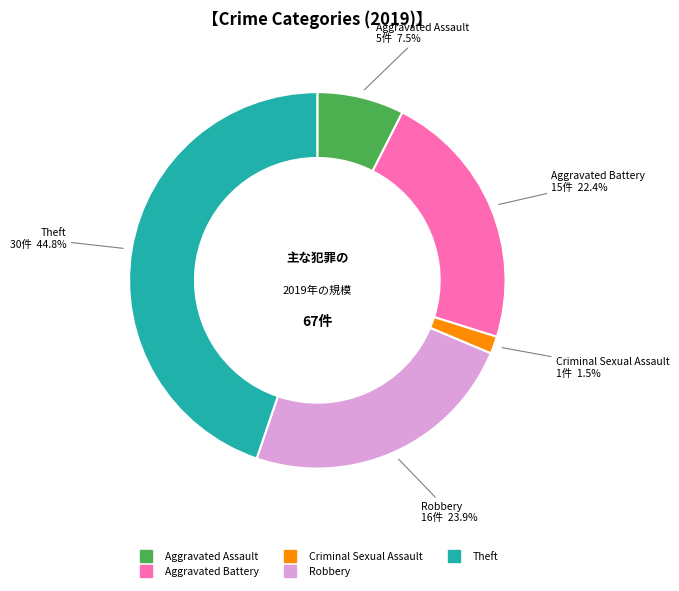

Count the number of slices in the pie.

5